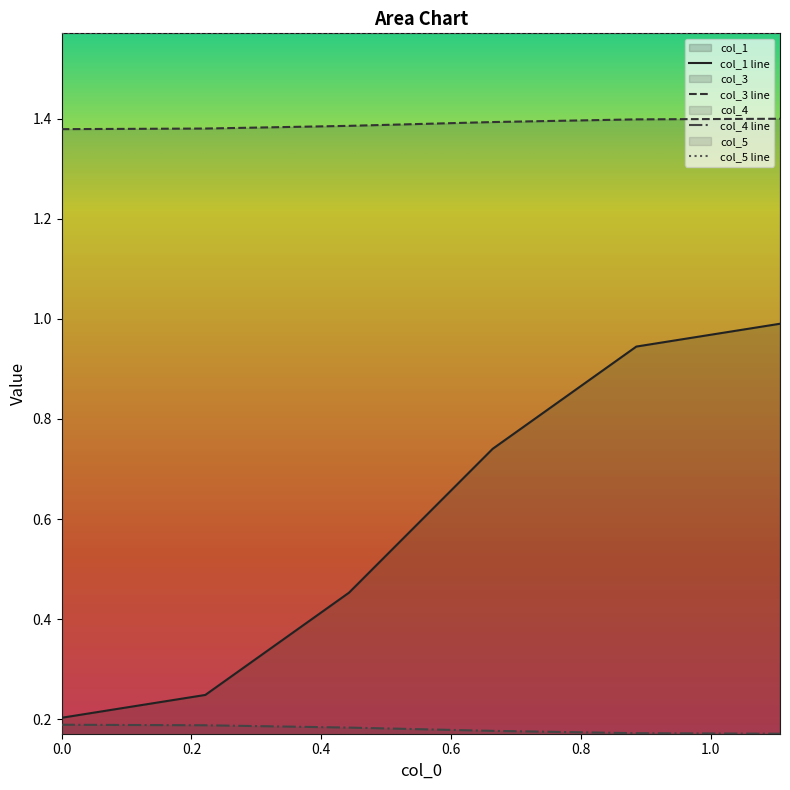

Rank the series by their maximum value, from highest to lowest.

col_5 line, col_3 line, col_1 line, col_4 line